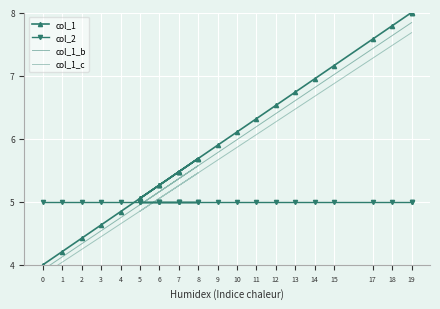

Which series has the largest range (max minus min)?

col_1